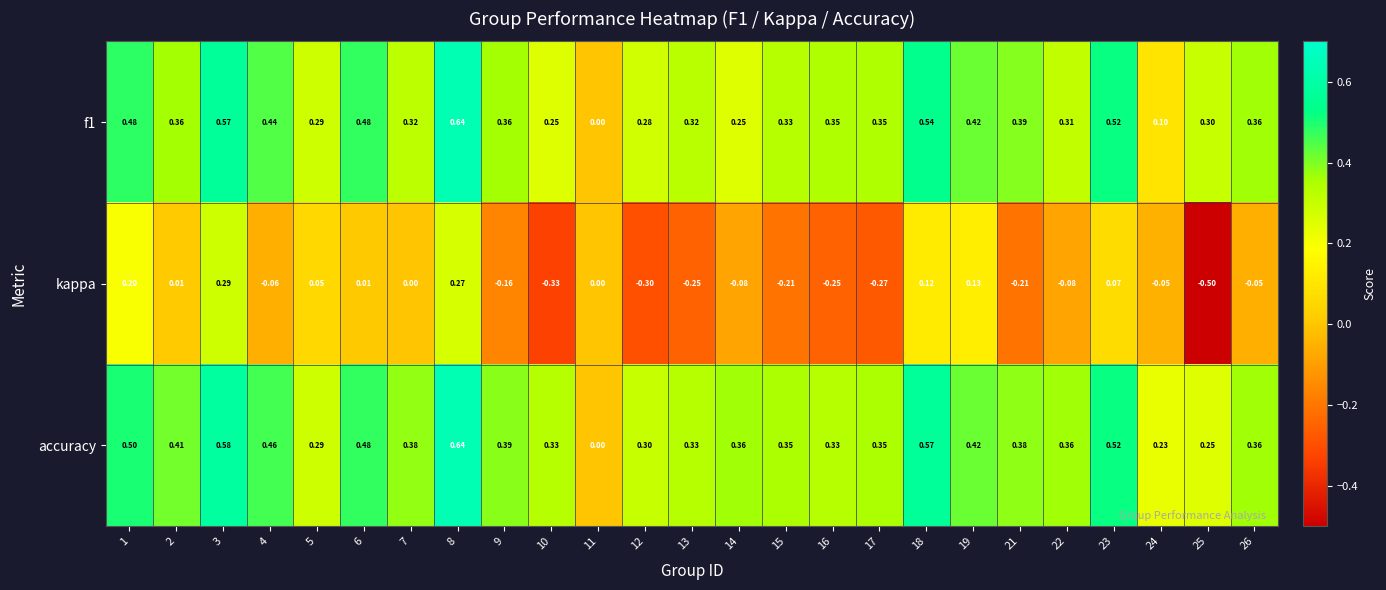

What is the smallest value displayed?

-0.5